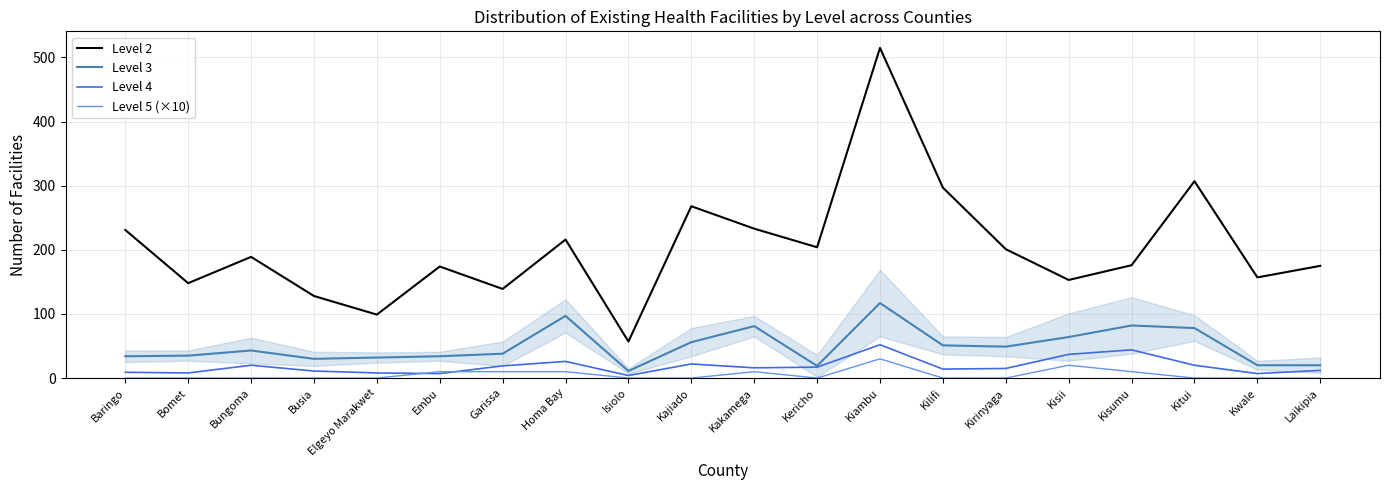

What is the difference between the highest and lowest values at Kakamega?

223